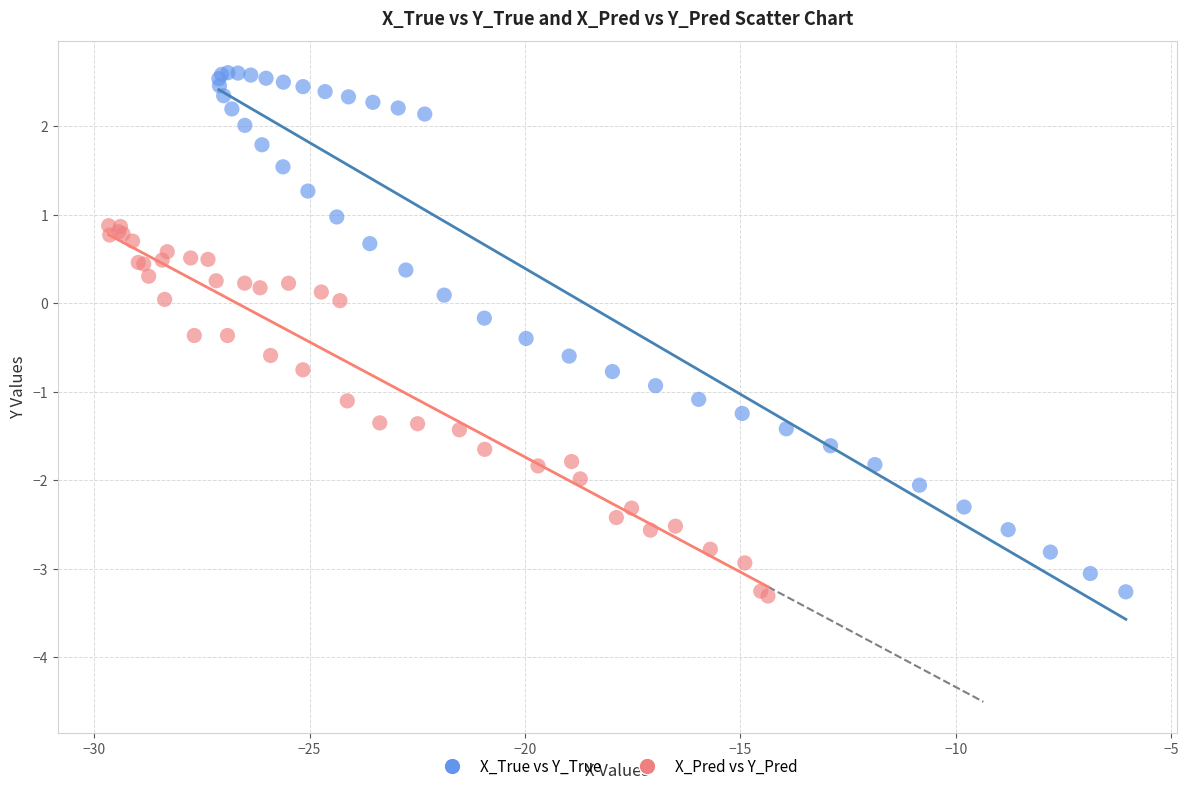

Which series has the widest spread of Y values?

X_True vs Y_True